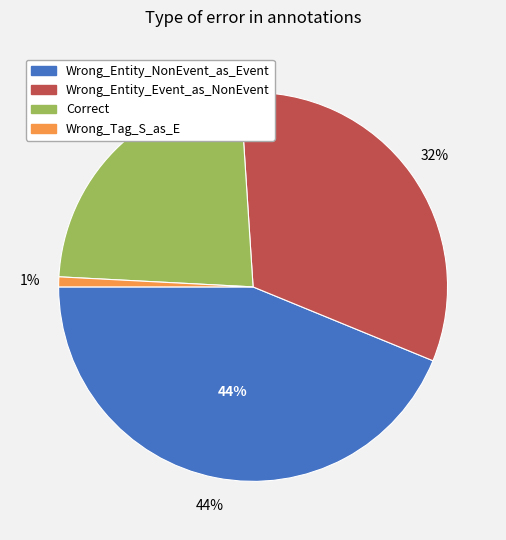

How much of the chart is everything except Wrong_Entity_NonEvent_as_Event?

56.2%